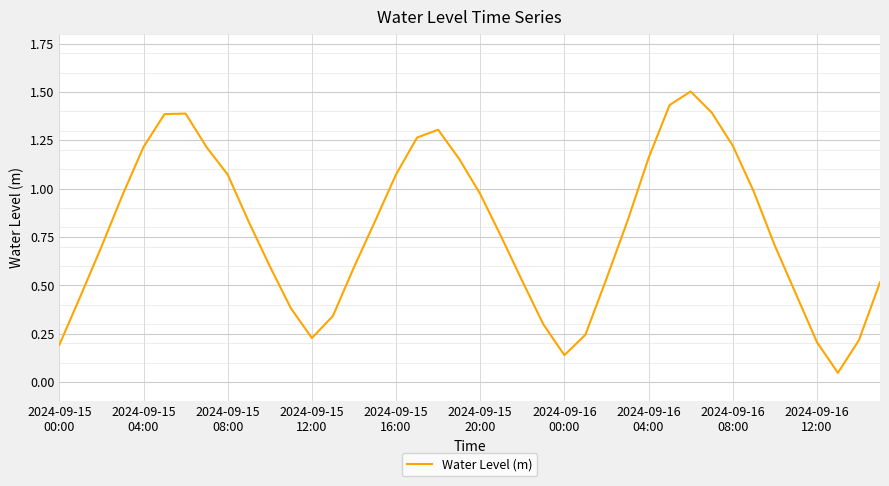

What is the difference between the maximum and minimum values?

1.5